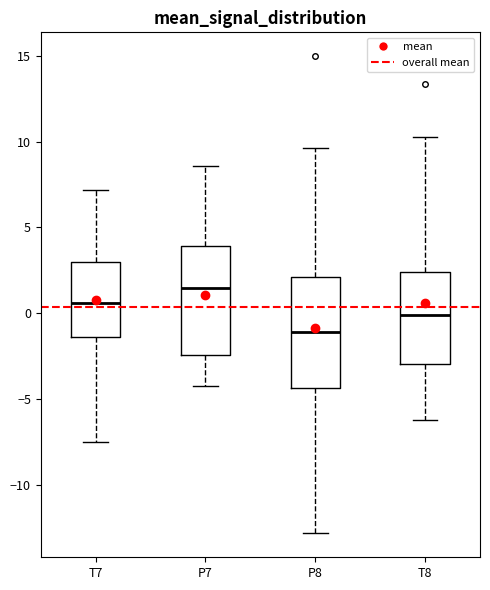

Which box's median line is the lowest?

P8